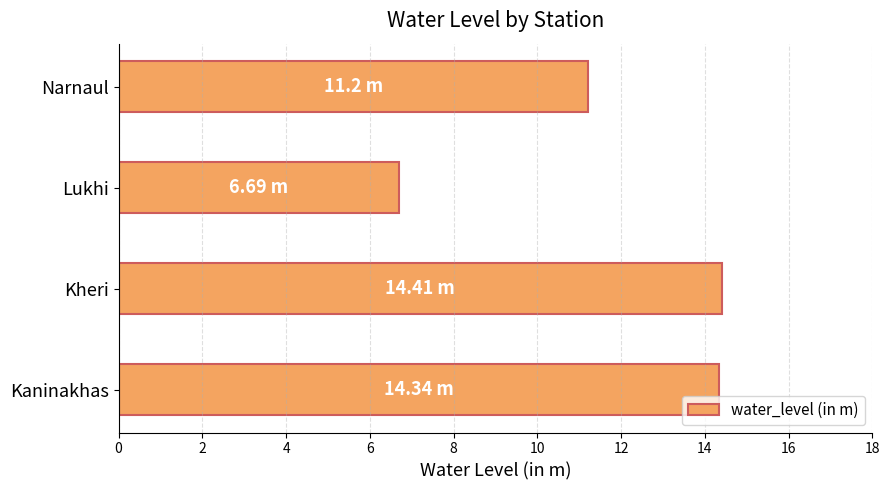

What is the greatest value displayed?

14.4